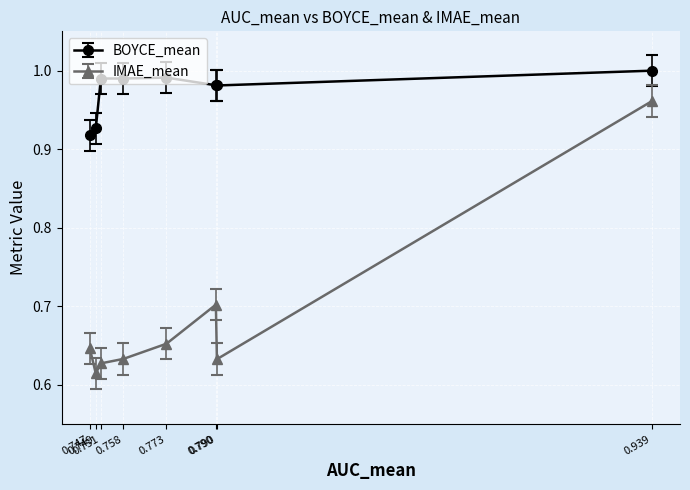

Which series has the largest total across all categories?

BOYCE_mean